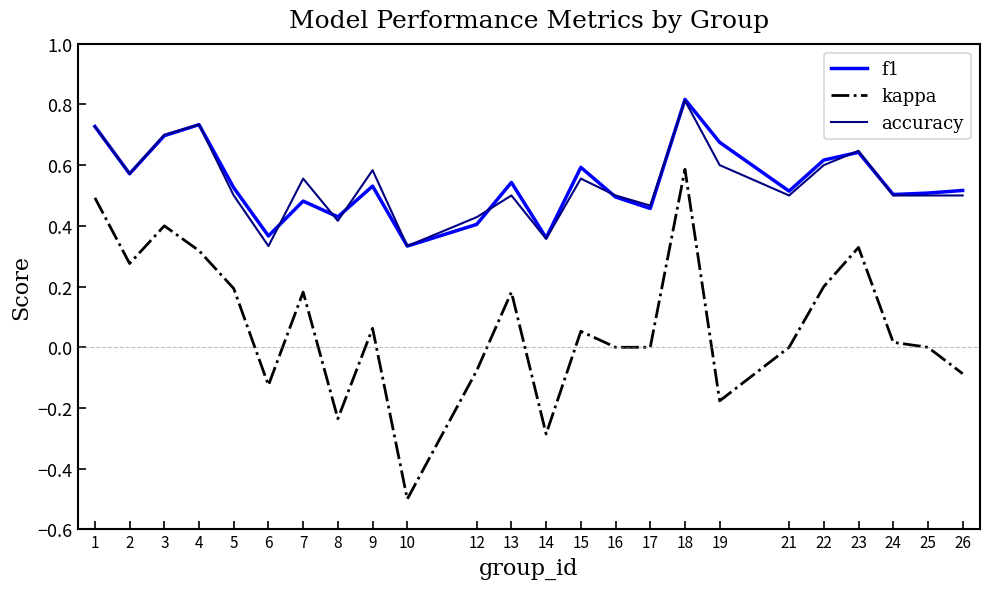

True or false: accuracy and kappa intersect in this chart.

False